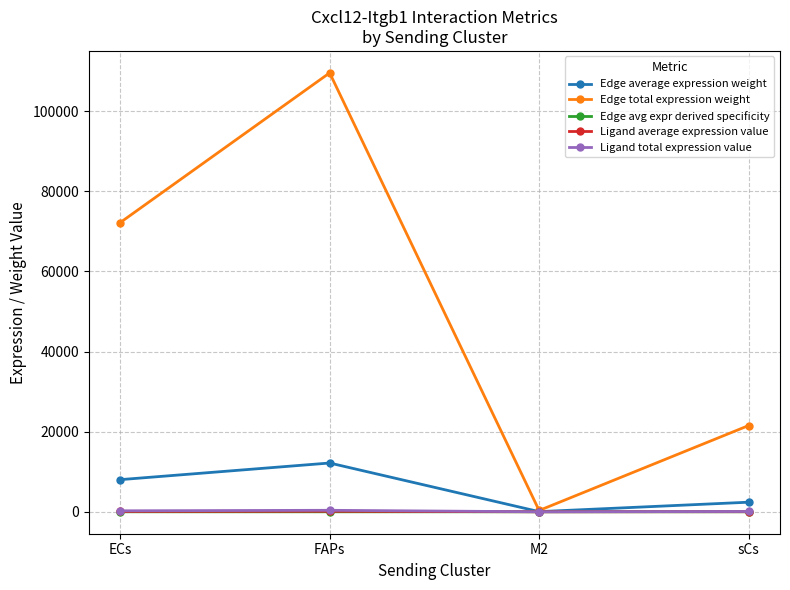

Is the value of Ligand total expression value at ECs greater than the value of Edge average expression weight at sCs?

No